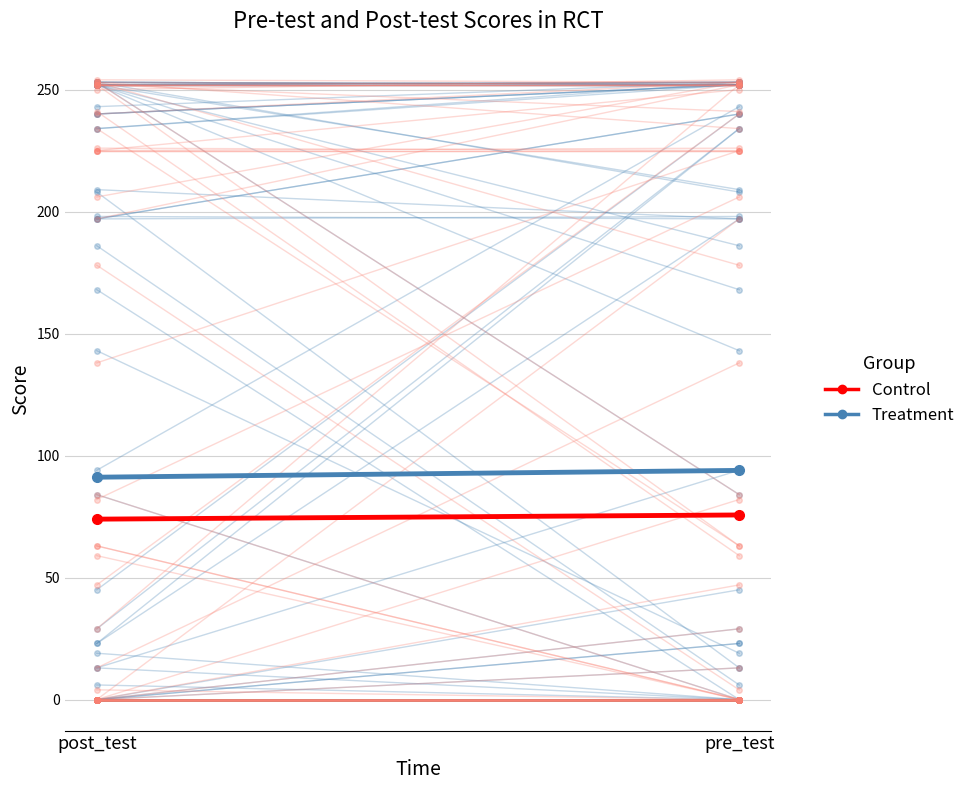

Which category has the lowest value in the Control series?

post_test